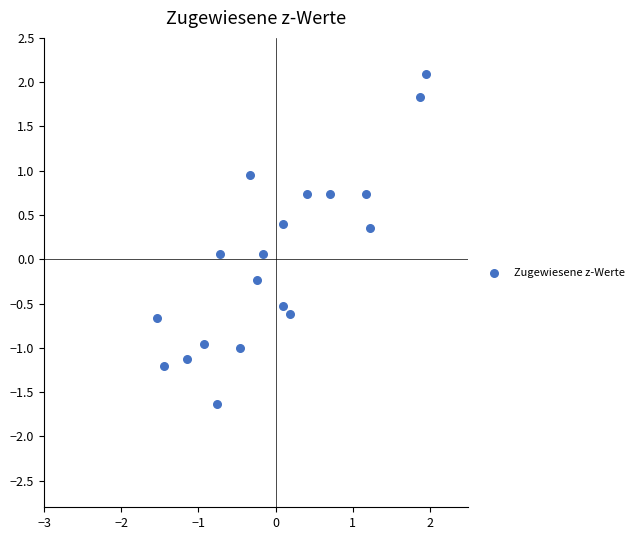

What is the range of X values (max minus min)?

3.5